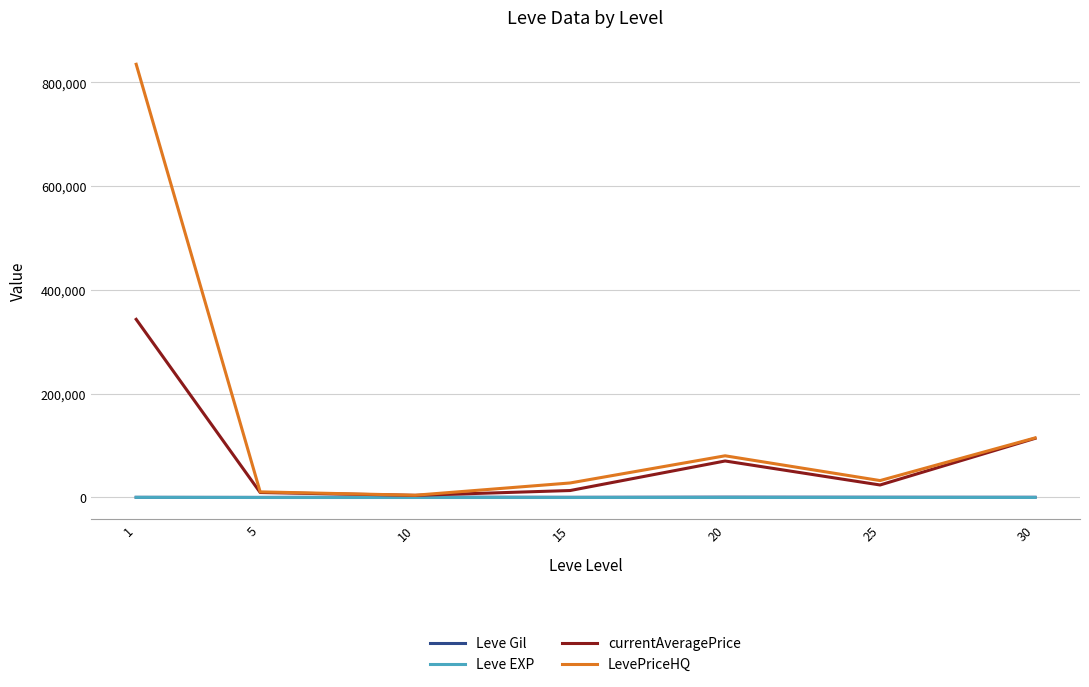

What is the highest value of the LevePriceHQ series?

834797.5